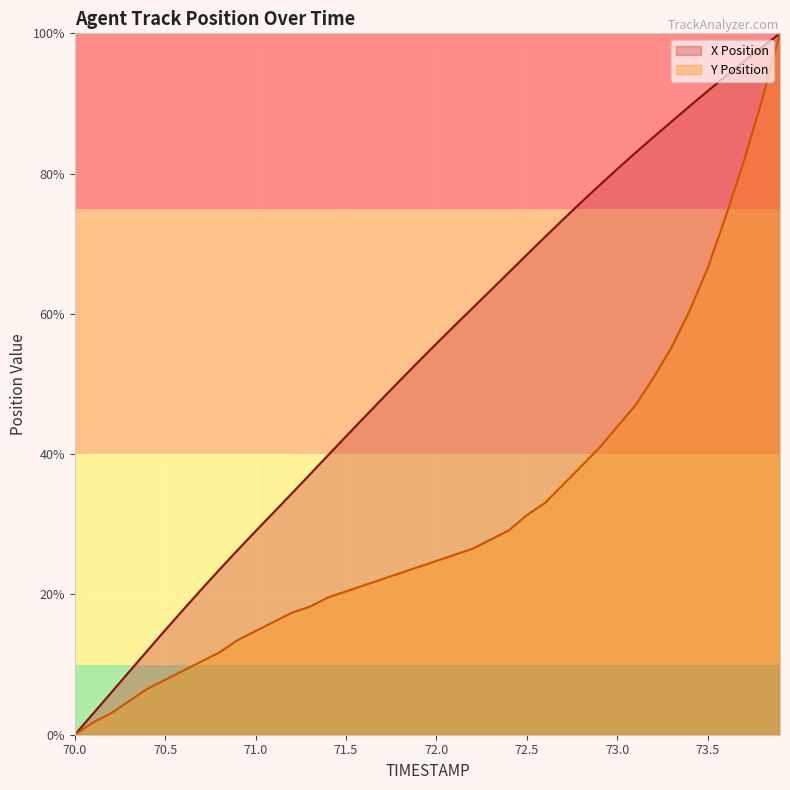

How many lines are shown in the chart?

2